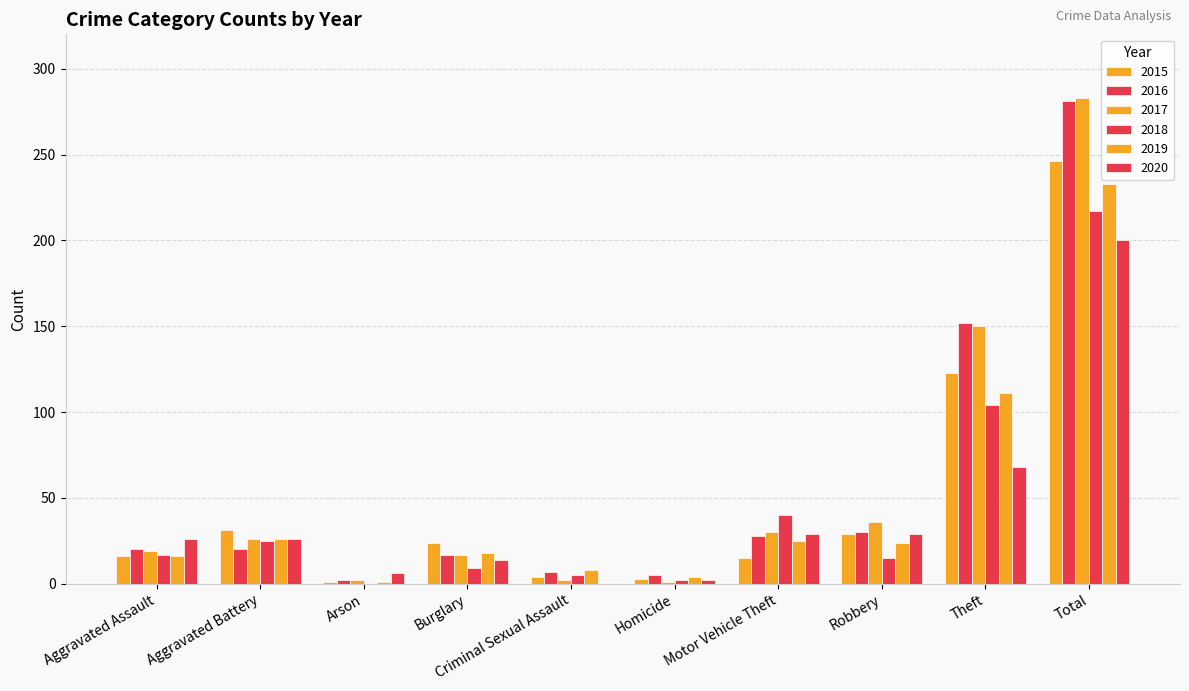

Is it true that 2018 equals 25 at Aggravated Battery?

True